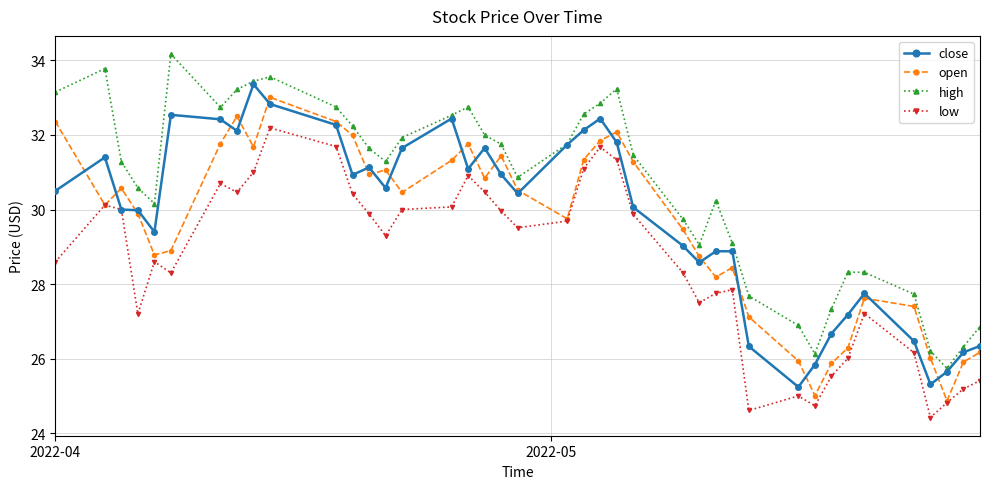

What is the minimum value shown in the chart?

24.4